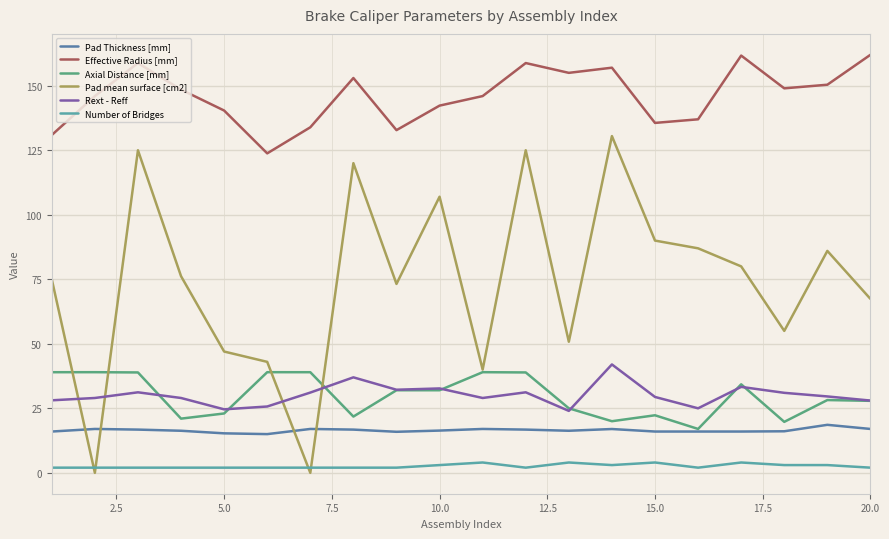

True or false: Rext - Reff and Effective Radius [mm] intersect in this chart.

False